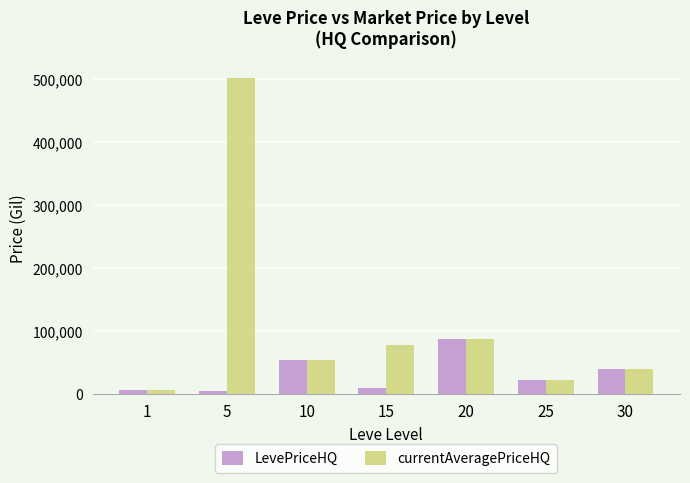

Between 5 and 15, which series saw the biggest shift?

currentAveragePriceHQ